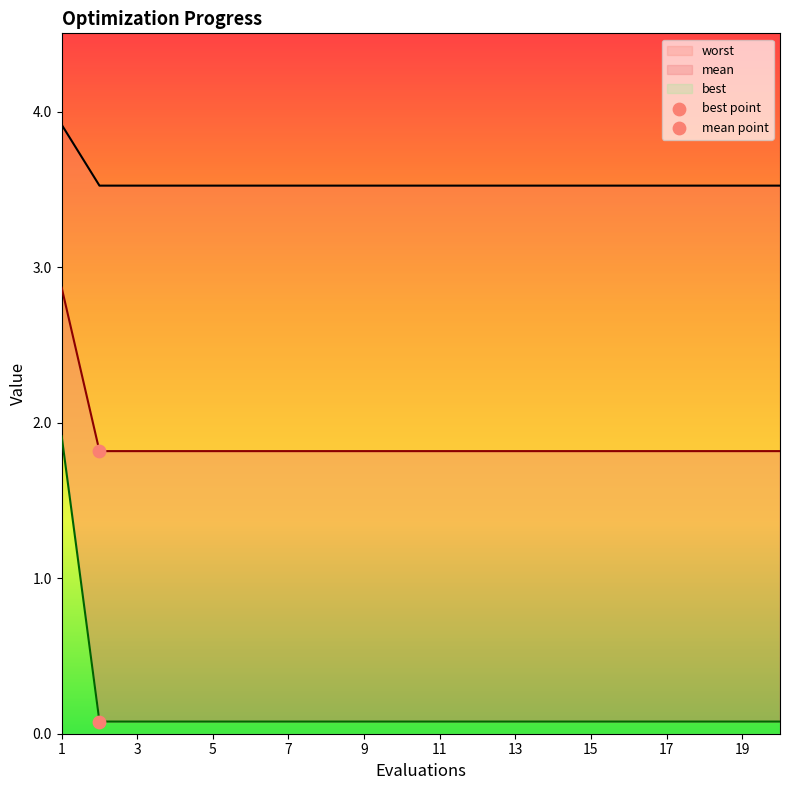

What is the total value across all series at 7?

5.4